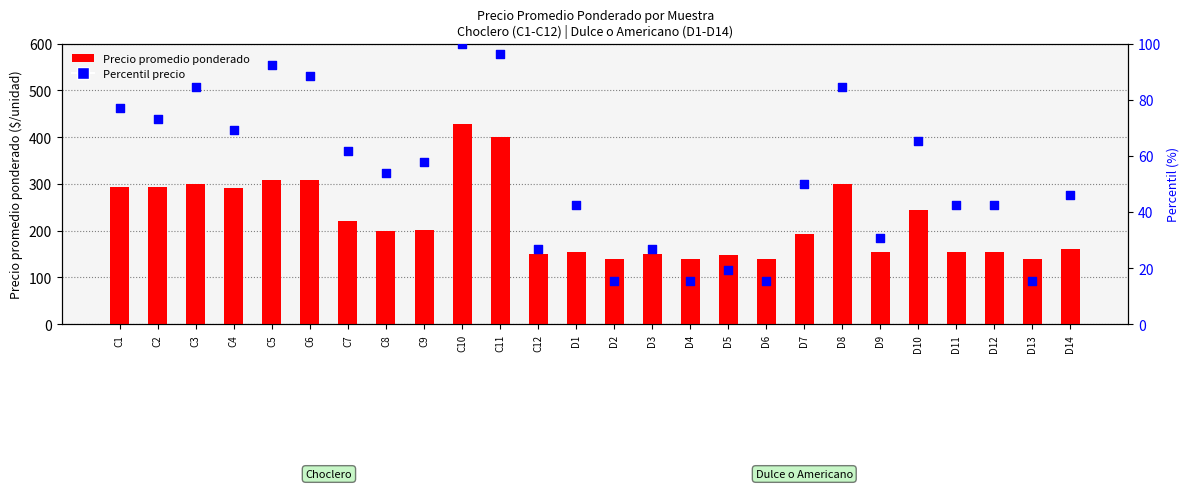

At which category is the sum across all series the highest?

C10